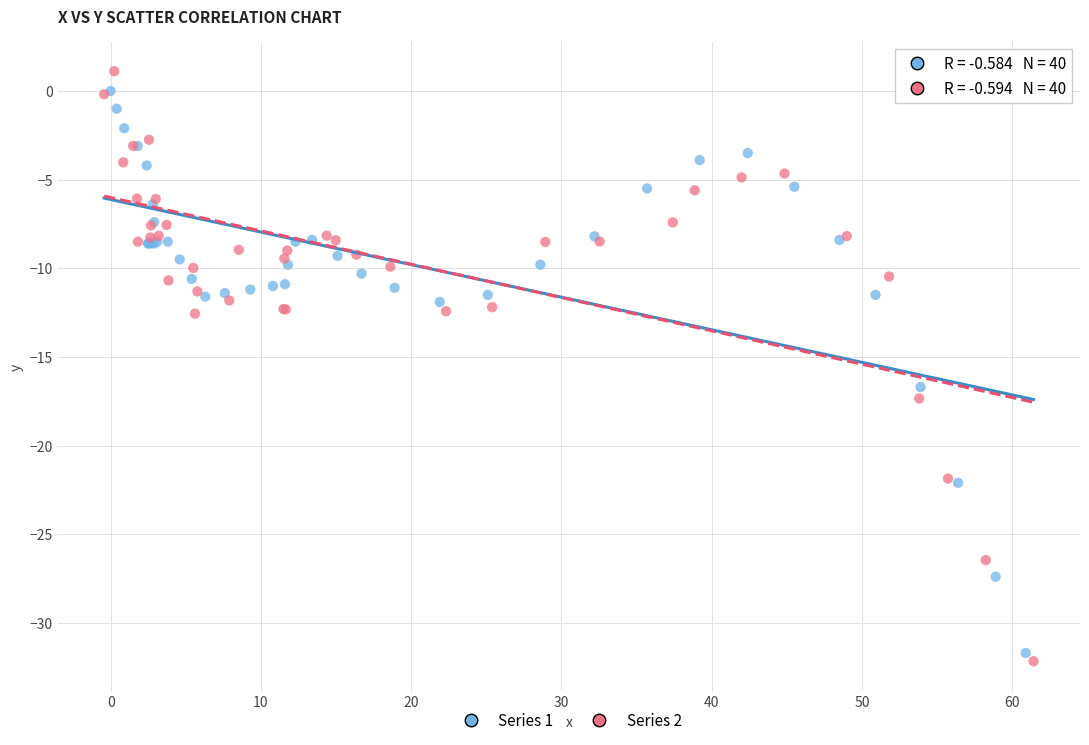

Which series has the largest Y range (max minus min)?

Series 2